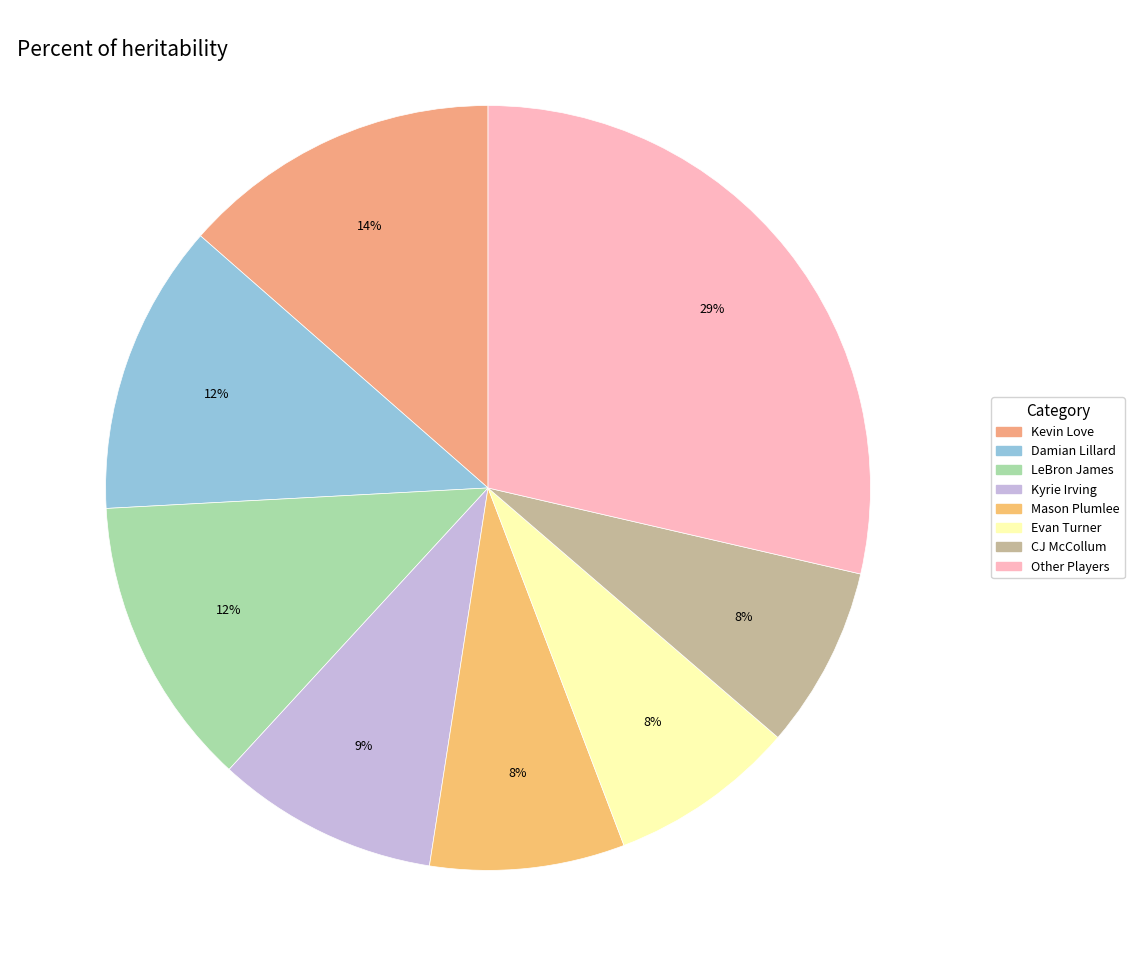

How many segments does this pie chart have?

8